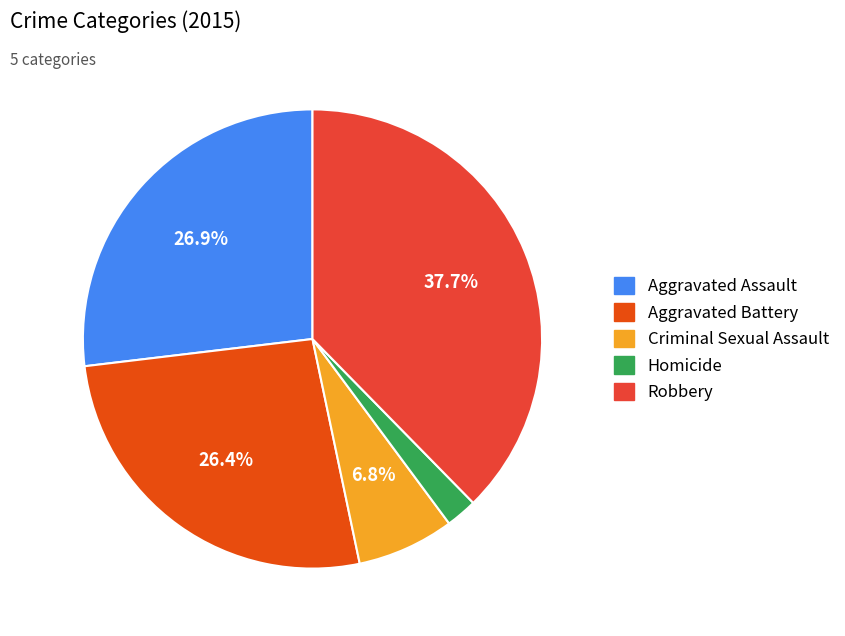

To the nearest percent, what percentage of the pie is Aggravated Assault?

27%